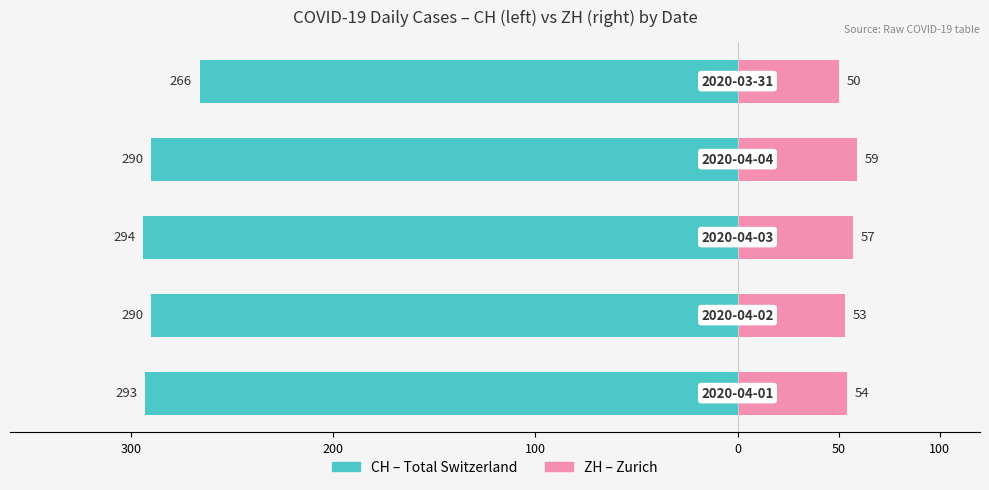

What position from the right is 100?

3